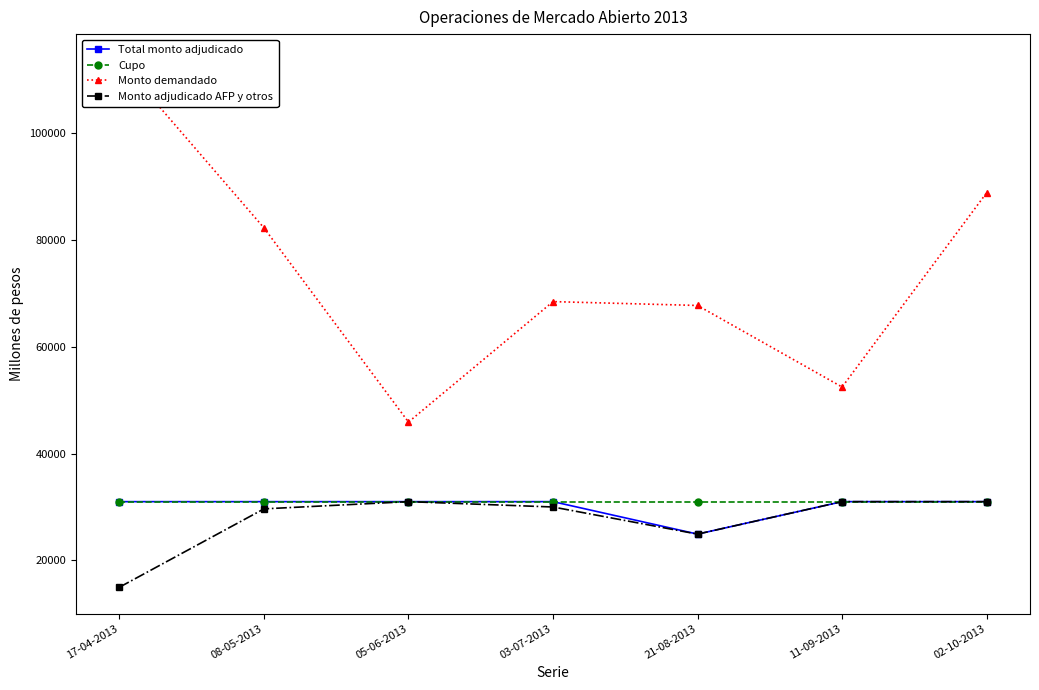

What is the difference between the maximum and minimum values in the Total monto adjudicado series?

6070